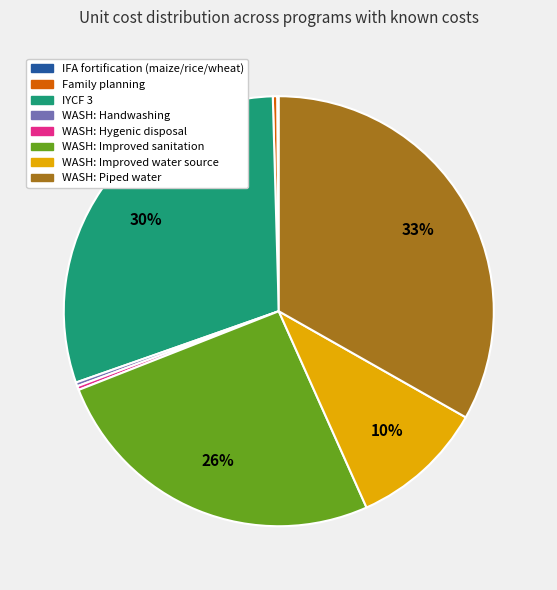

To the nearest percent, what is the difference between the WASH: Improved water source and Family planning slice percentages?

10%